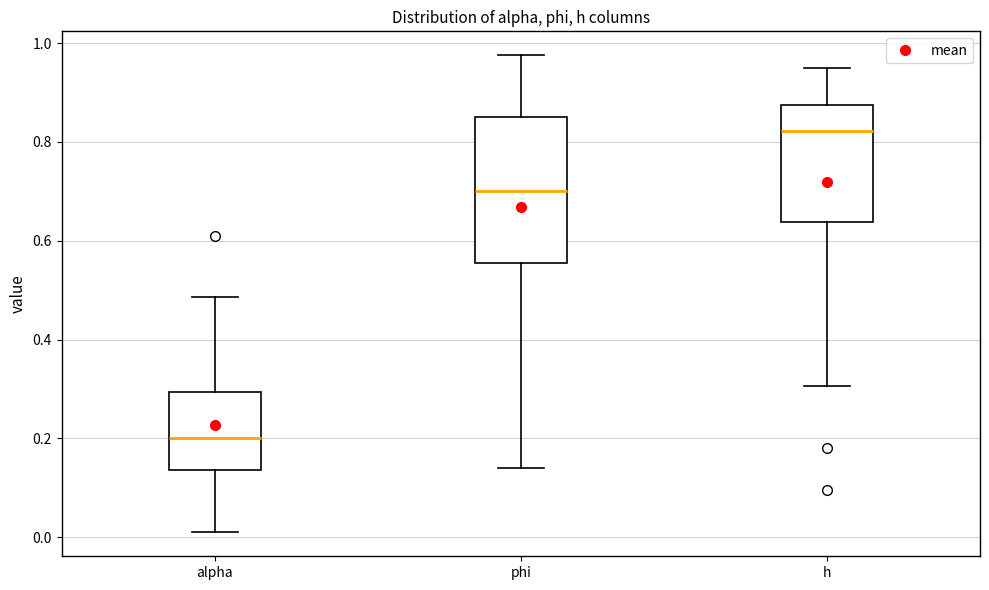

Where is the lower edge of the box for alpha on the y-axis? The values are not printed on the chart, so give them approximately, as read against the axis.

0.14